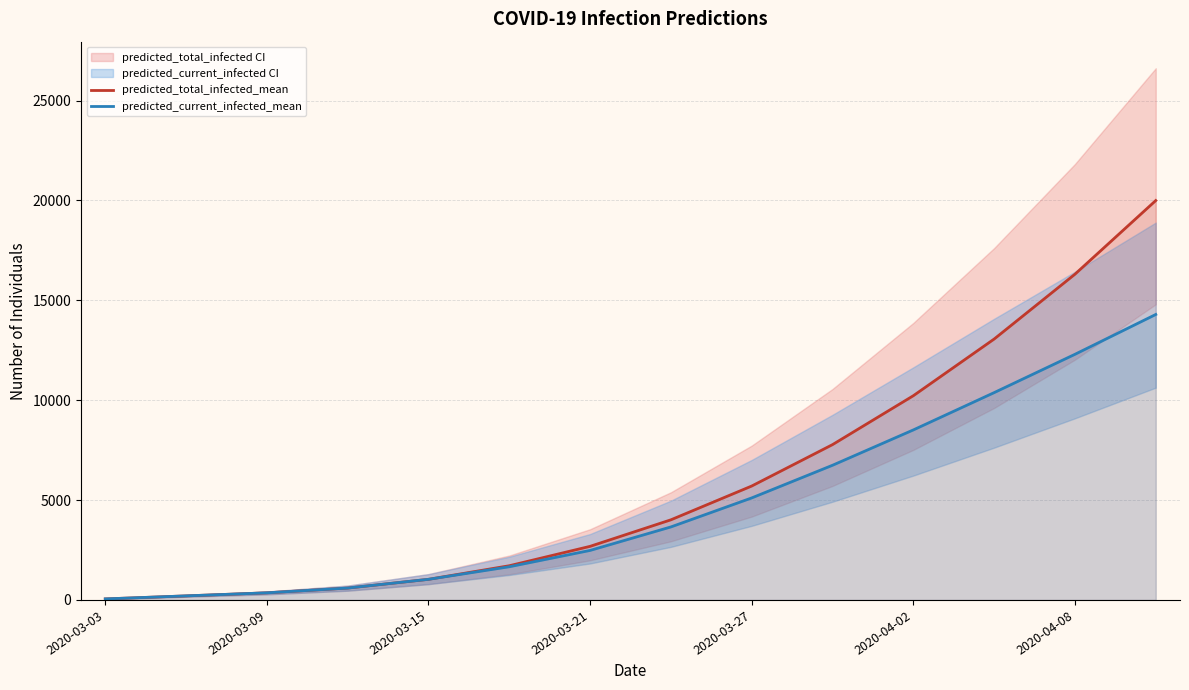

What is the maximum value shown in the chart?

19993